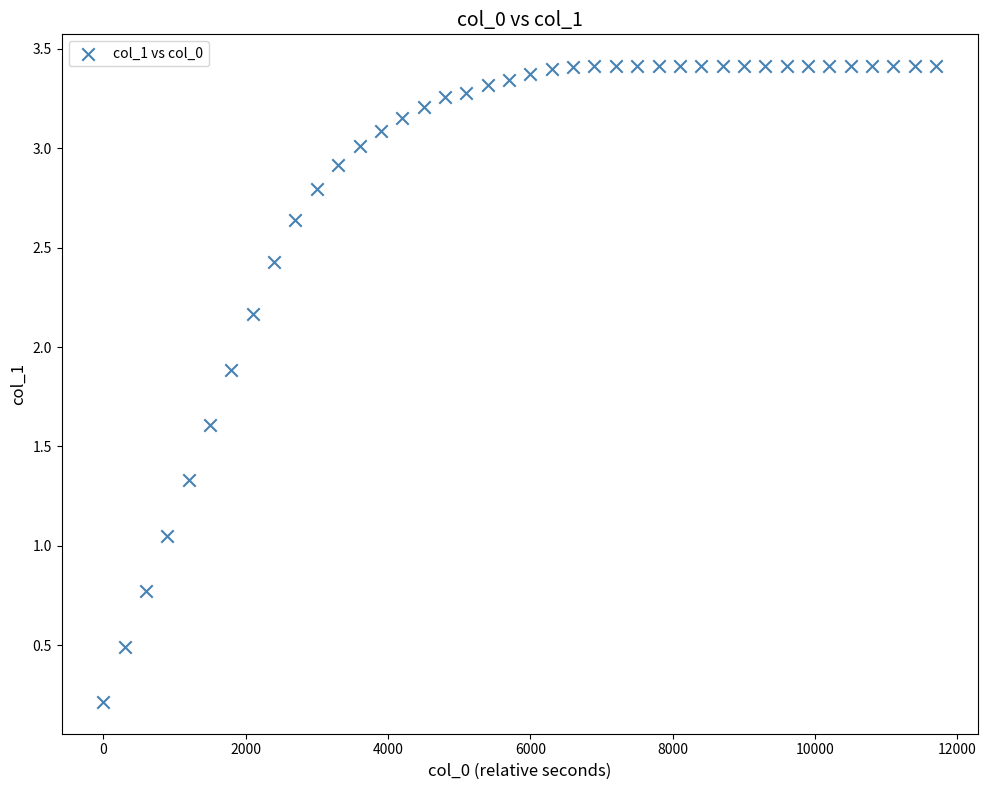

What is the range of X values (max minus min)?

11700.0